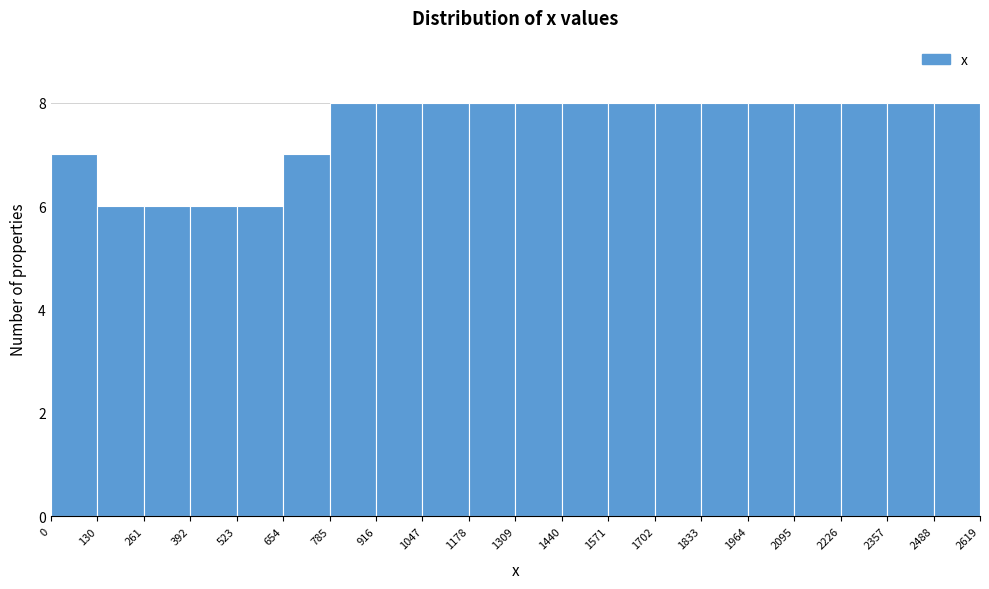

Reading left to right, list every bar in this chart as the range it spans on the x-axis followed by its height. The values are not printed on the chart, so give them approximately, as read against the axis.

0 to 130: 7
130 to 261: 6
261 to 392: 6
392 to 523: 6
523 to 654: 6
654 to 785: 7
785 to 916: 8
916 to 1047: 8
1047 to 1178: 8
1178 to 1309: 8
1309 to 1440: 8
1440 to 1571: 8
1571 to 1702: 8
1702 to 1833: 8
1833 to 1964: 8
1964 to 2095: 8
2095 to 2226: 8
2226 to 2357: 8
2357 to 2488: 8
2488 to 2619: 8